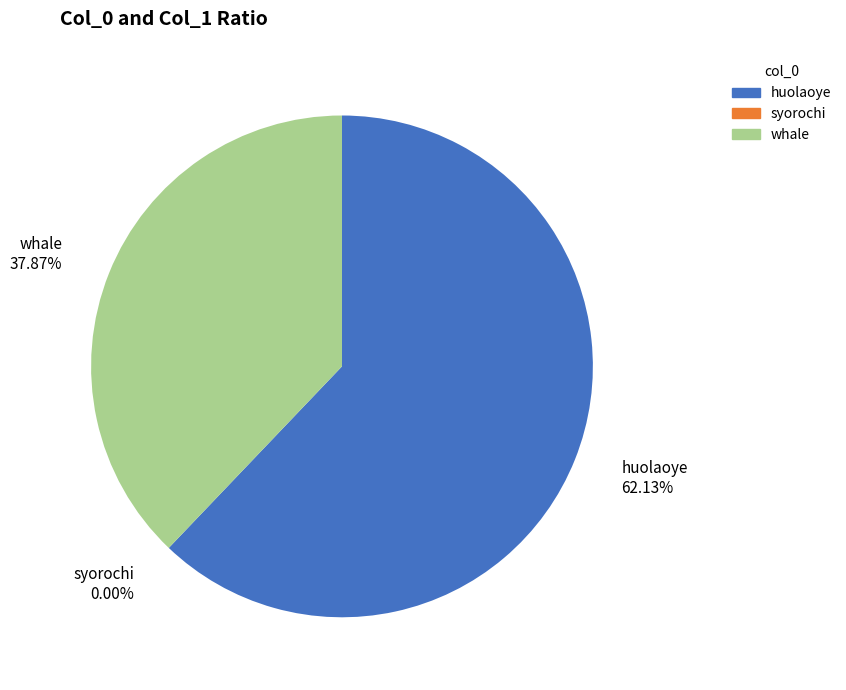

Is there any slice that represents more than half of the pie?

Yes